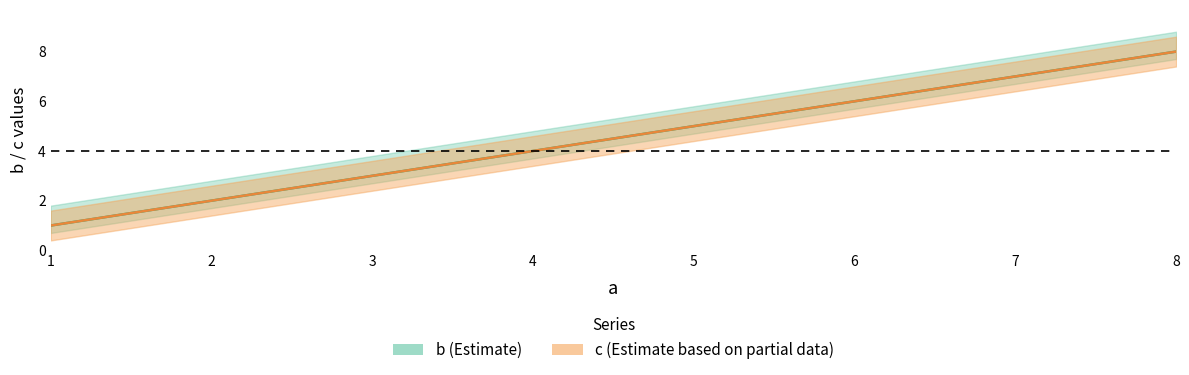

Does the chart have visible grid lines?

No